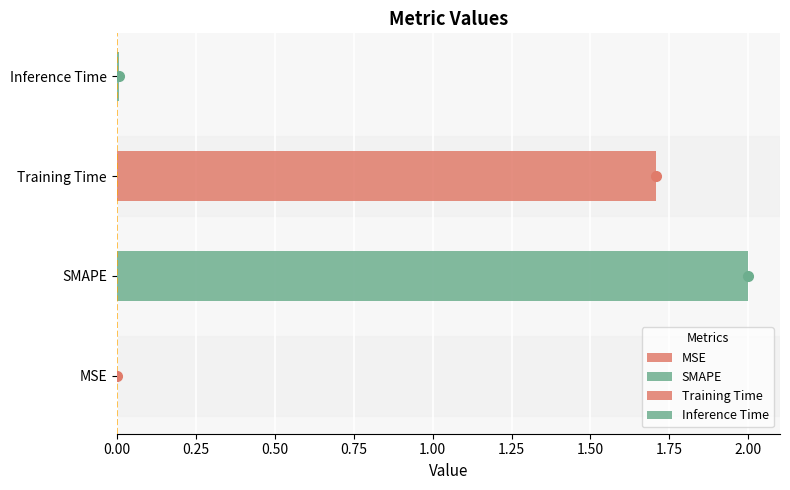

Reading left to right, extract all data points from this chart.

MSE=0.0	SMAPE=2.0	Training Time=1.7	Inference Time=0.0